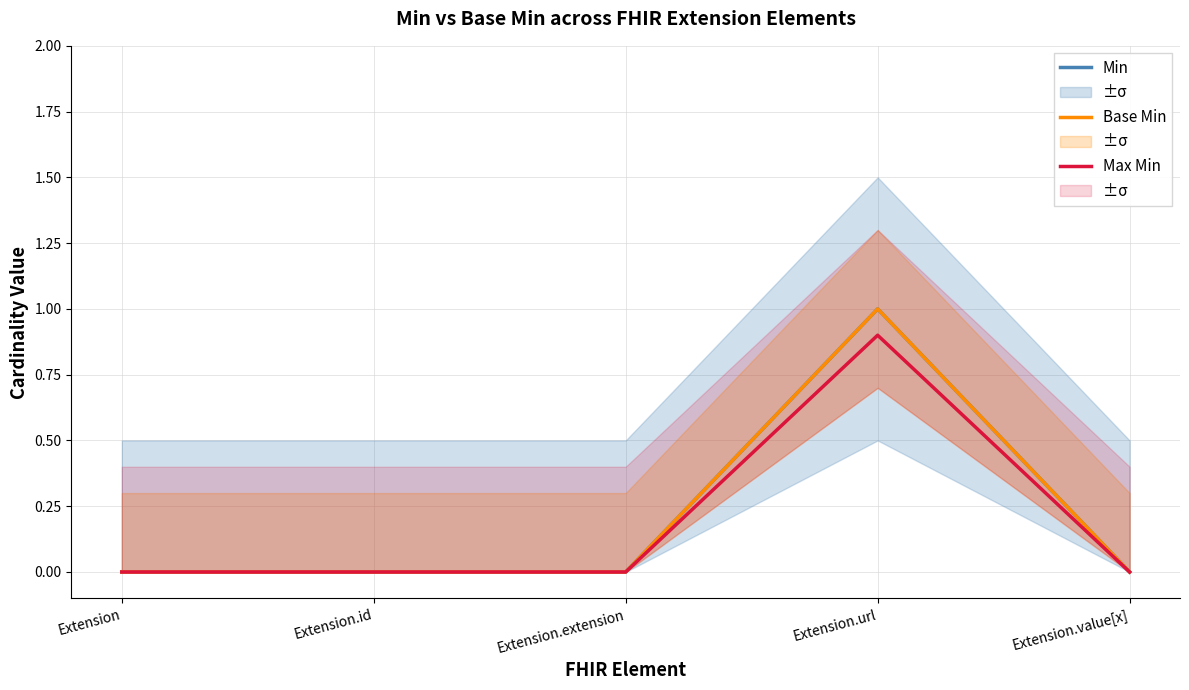

How many lines are shown in the chart?

3